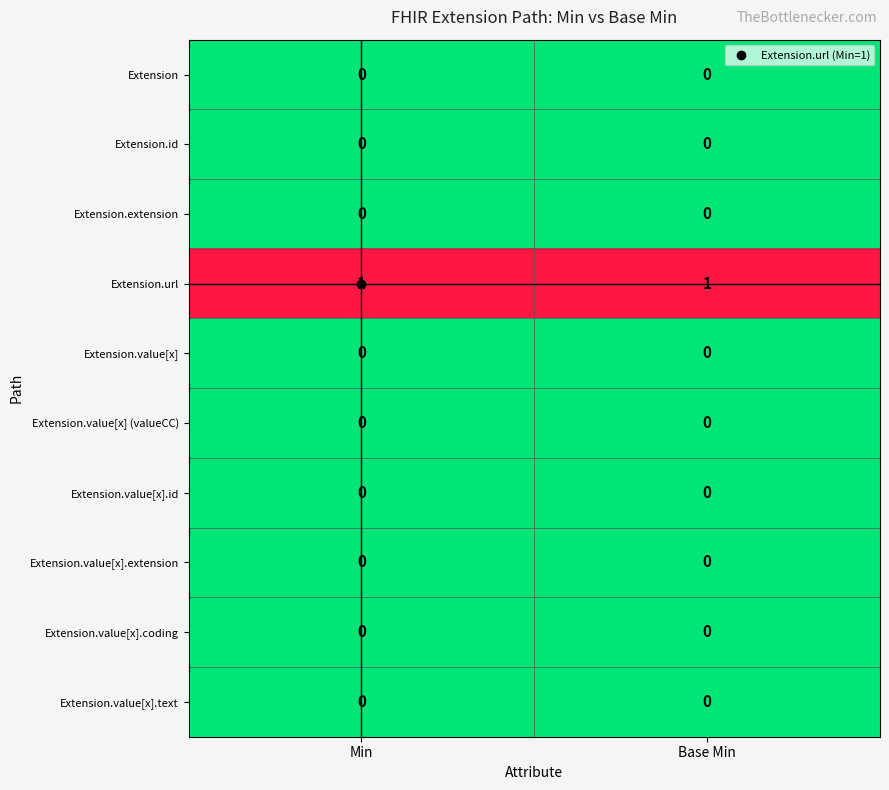

Is it true that Extension.value[x].extension equals 0 at Base Min?

True